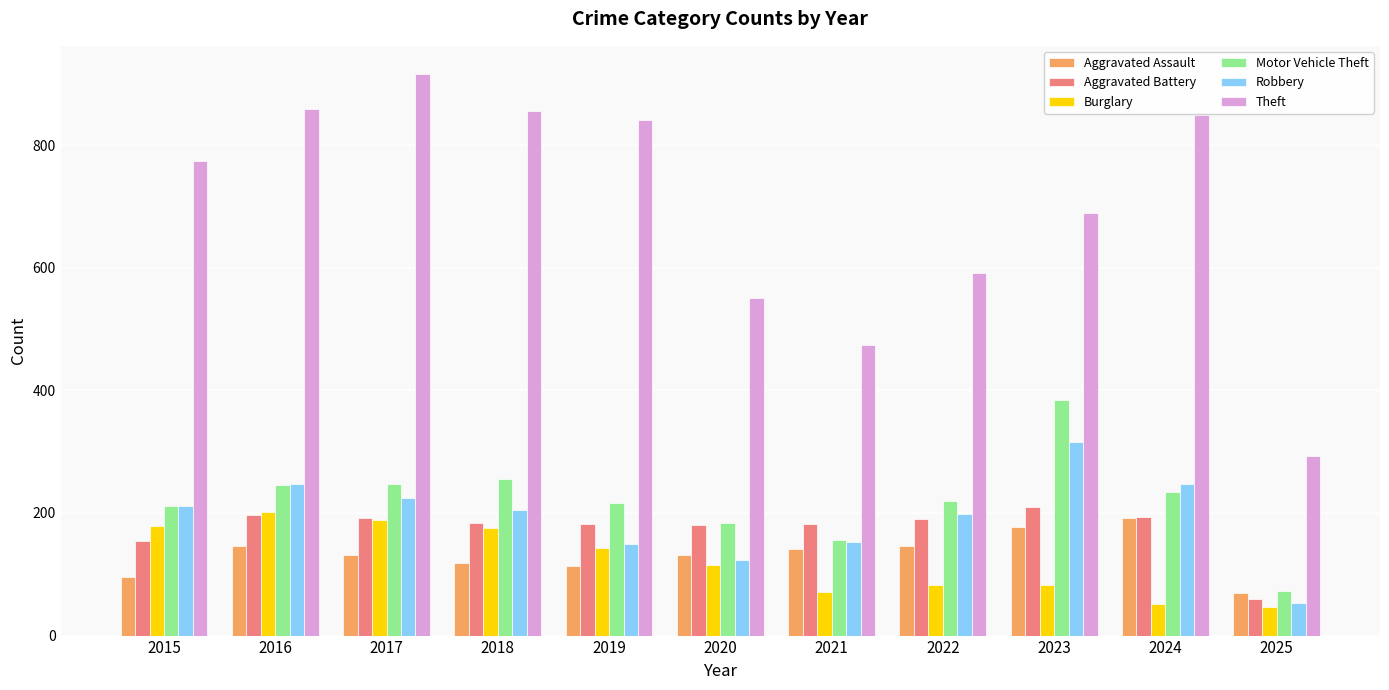

Are the bars grouped side by side (vs. stacked)?

Yes